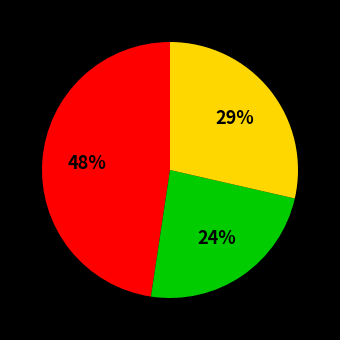

Does any single category account for the majority?

No